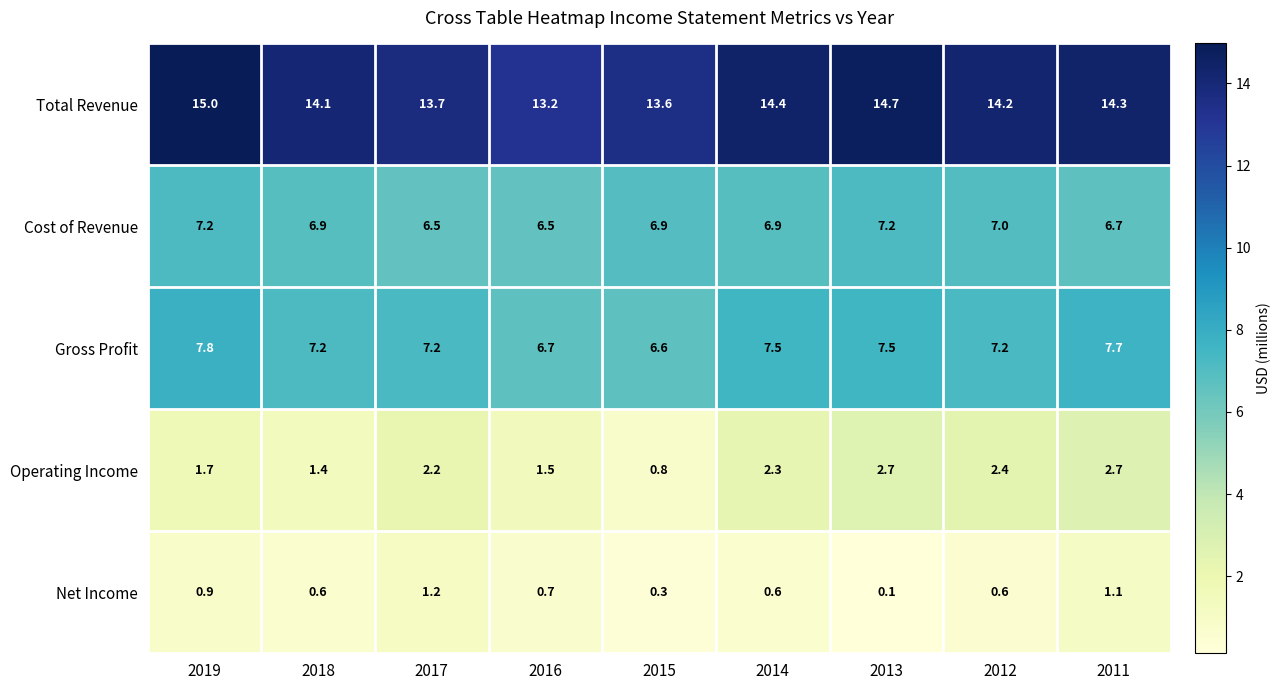

At which category is the sum across all series the highest?

2019